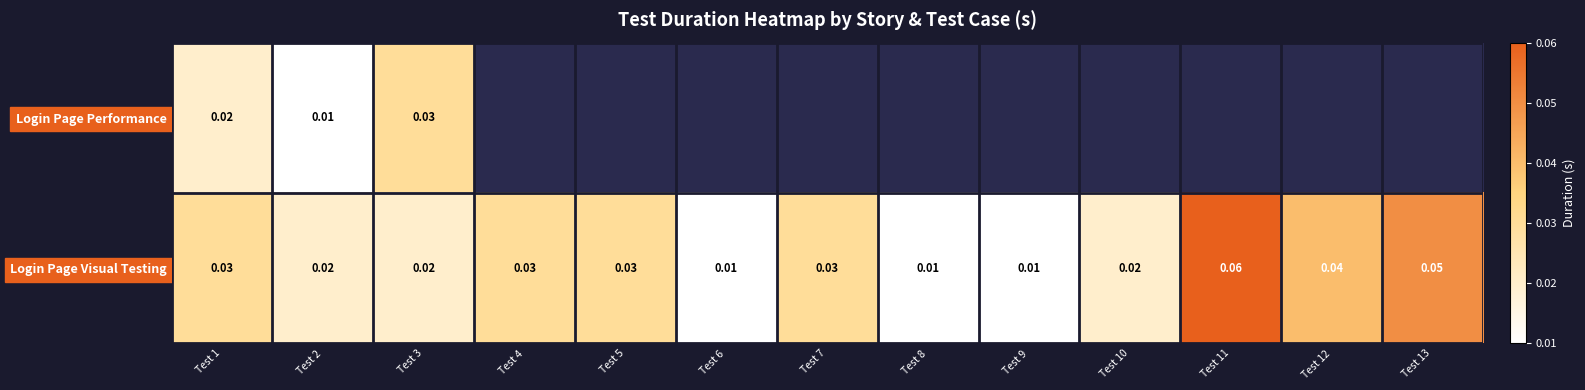

At Test 2, list the series in order from largest to smallest.

Login Page Visual Testing, Login Page Performance